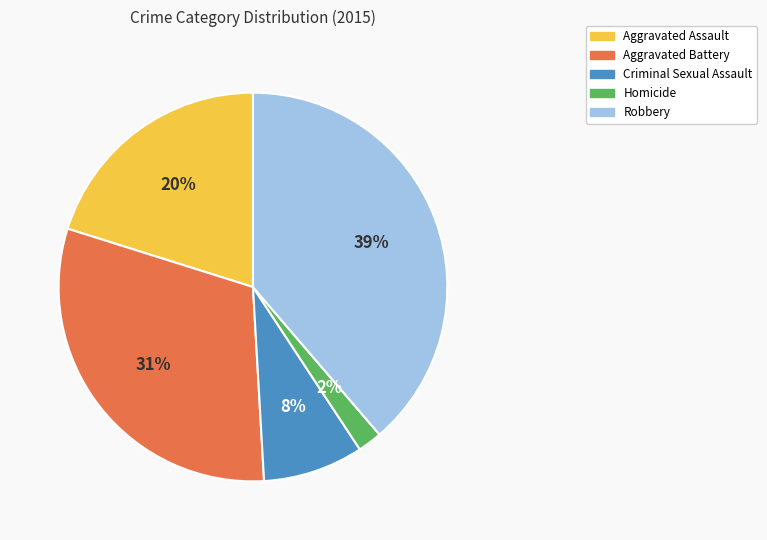

The Aggravated Battery slice represents 31% of the pie. True or false?

True